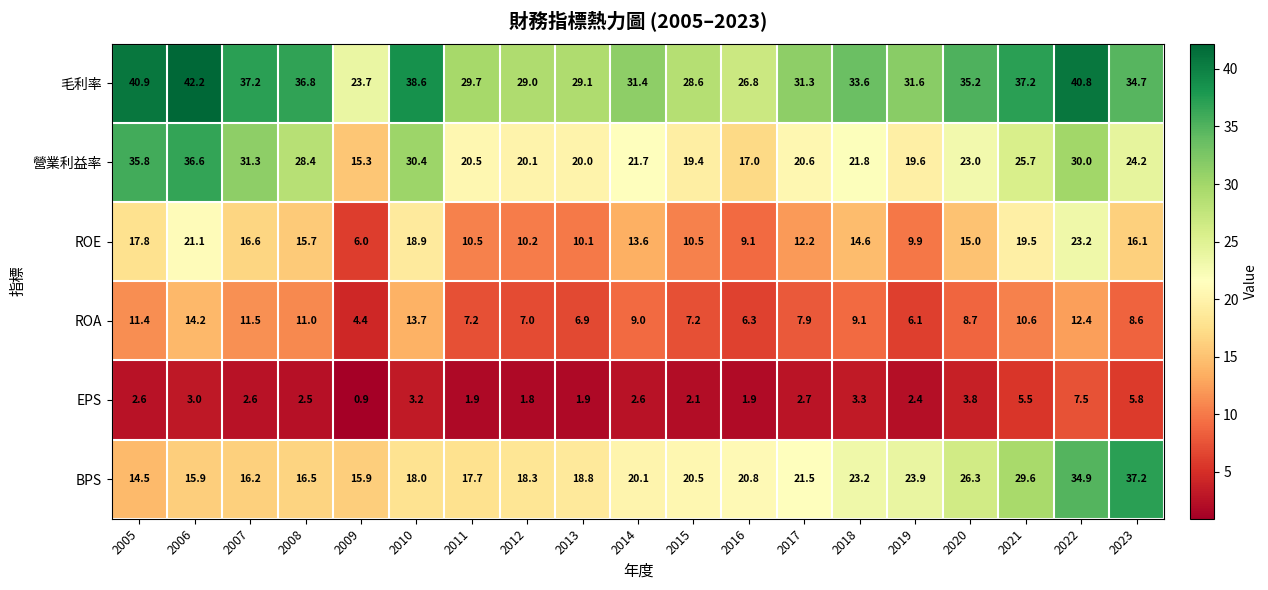

How many data points does each series have?

19